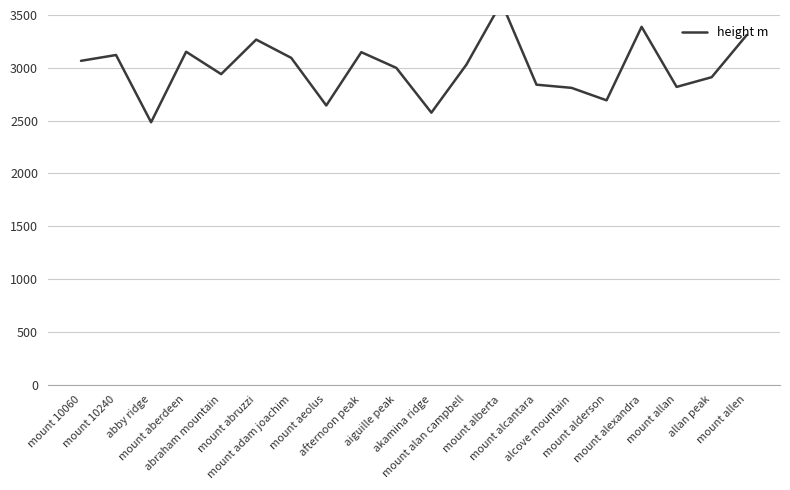

What is the label of the 11th point from the right?

aiguille peak